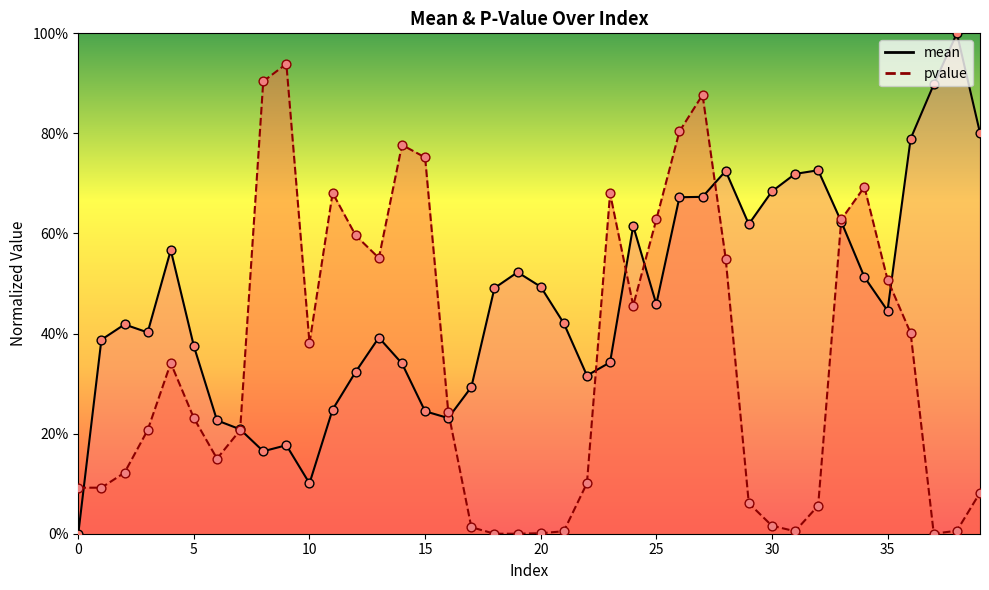

Which series has the largest total across all categories?

mean